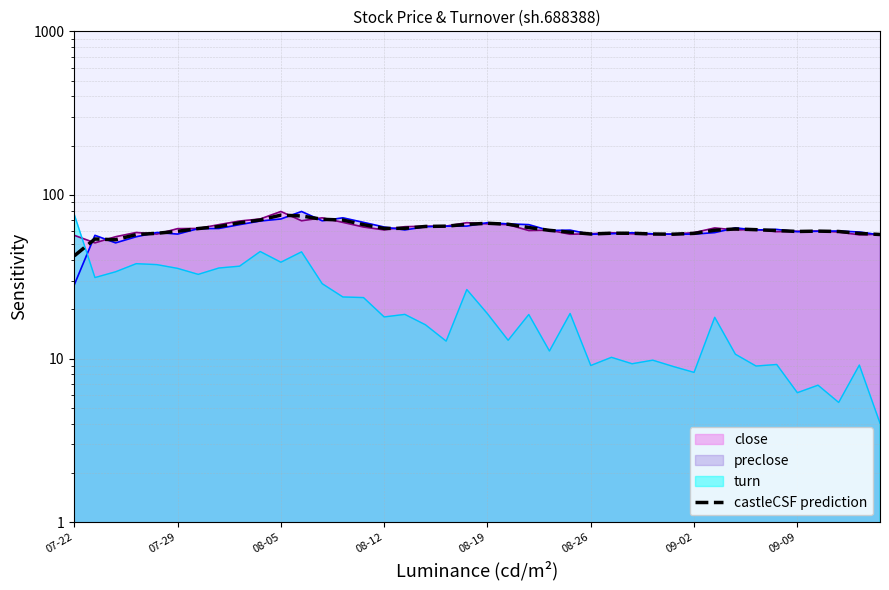

What is the greatest value displayed?

75.3